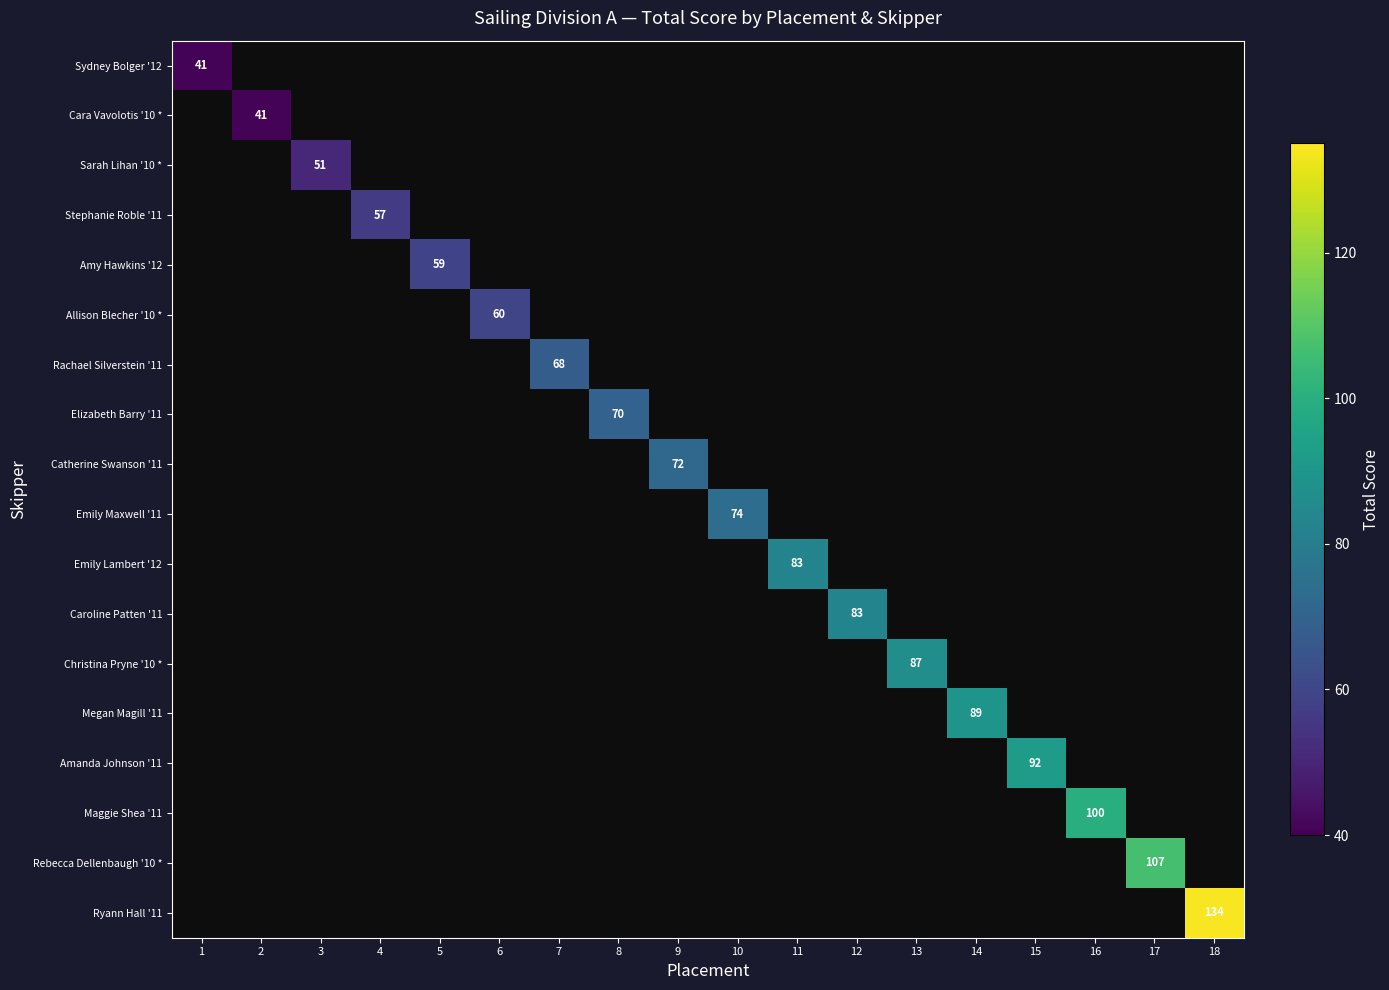

List the labels in order of Amanda Johnson '11 value, largest first.

1, 2, 3, 4, 5, 6, 7, 8, 9, 10, 11, 12, 13, 14, 15, 16, 17, 18